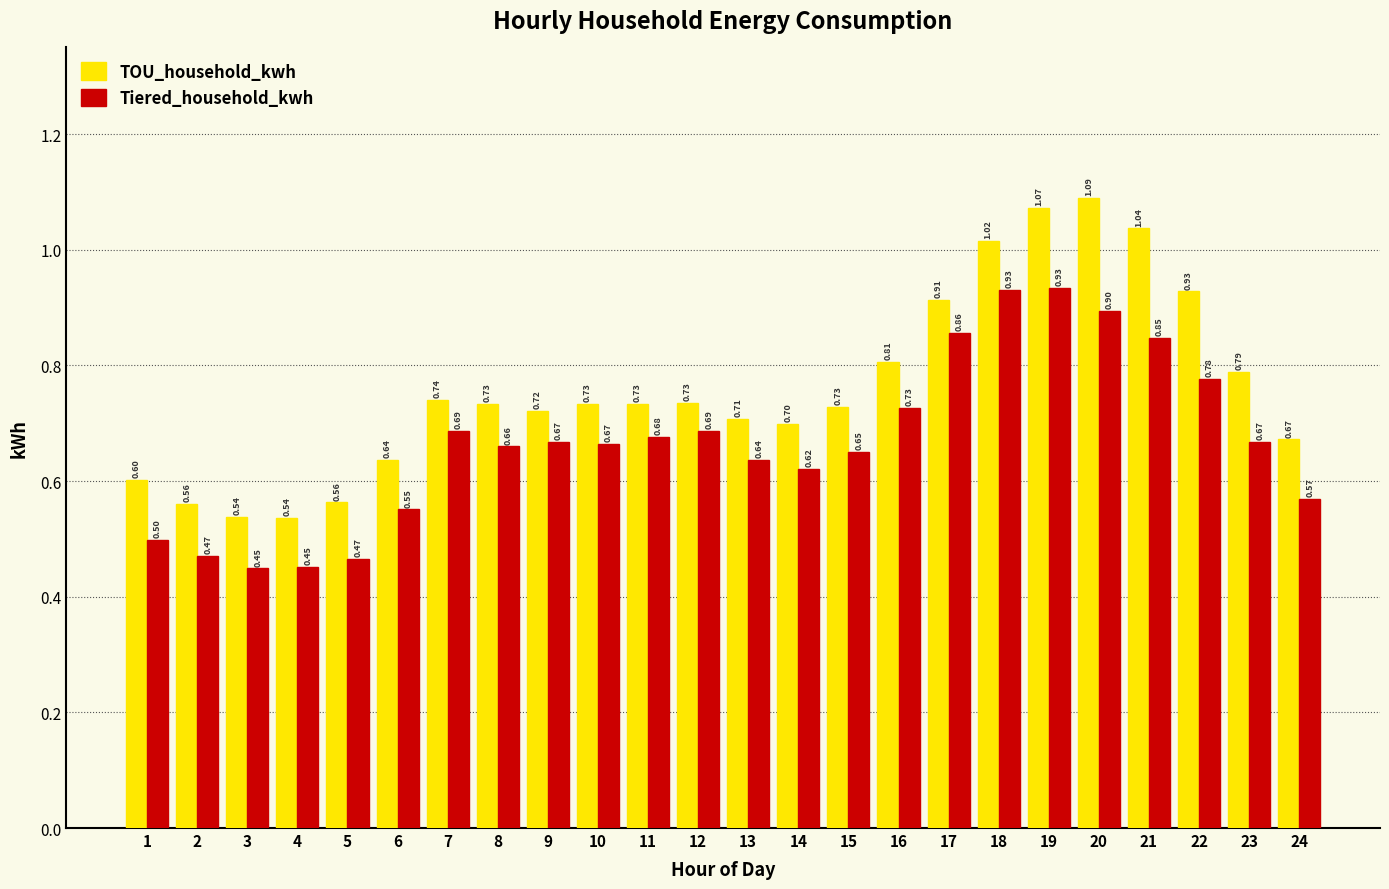

What are all the series names shown in the legend?

TOU_household_kwh, Tiered_household_kwh